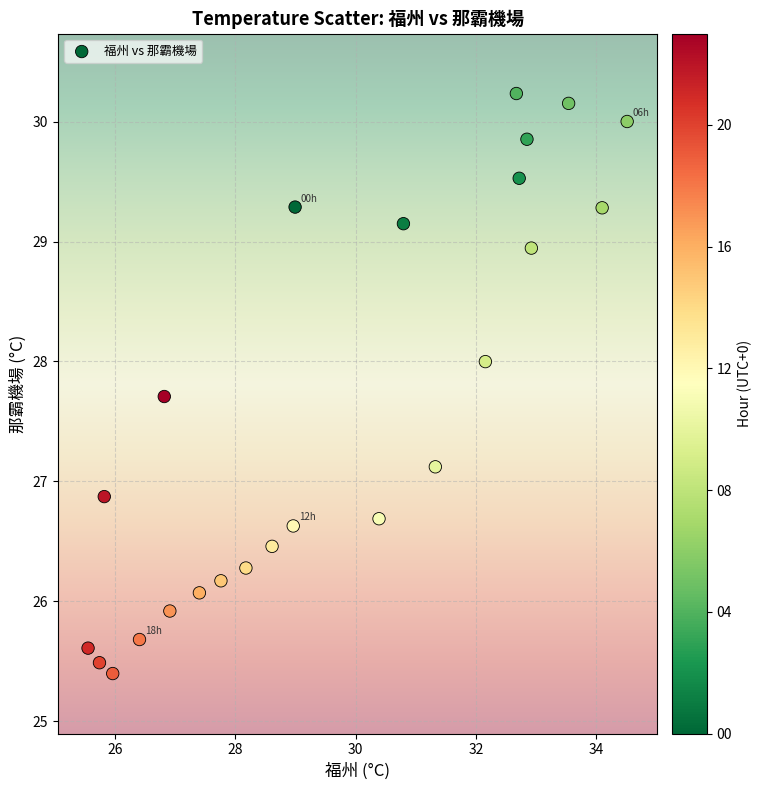

What is the range of Y values (max minus min)?

4.8